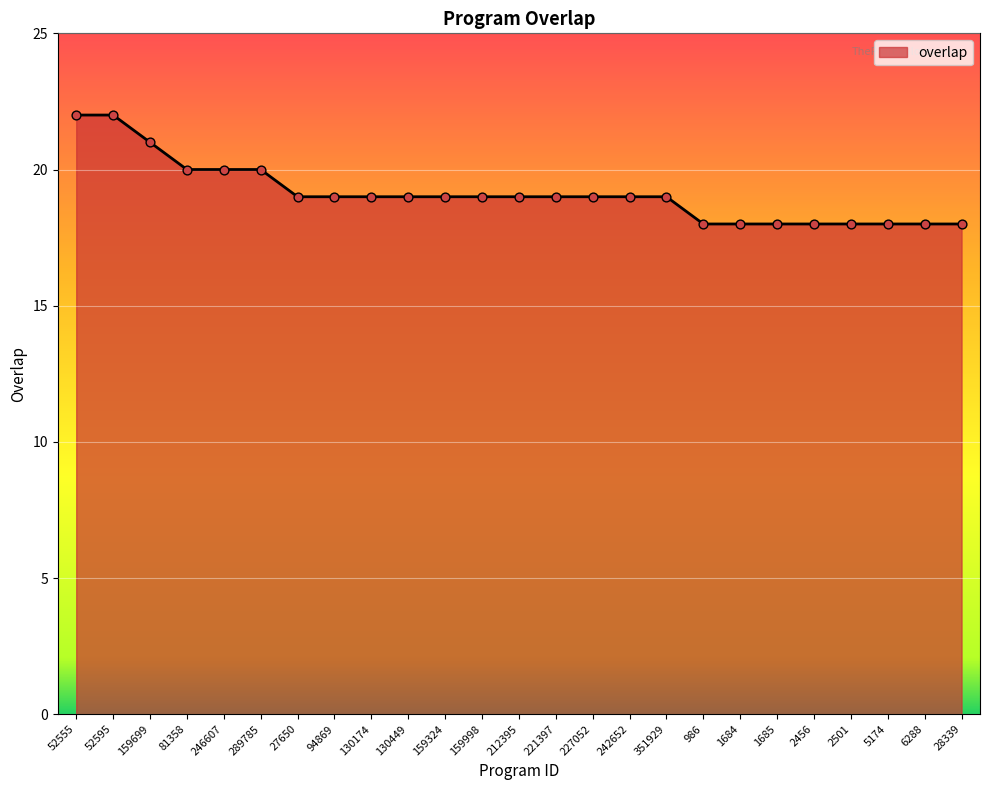

What is the ratio of the value at 159699 to the value at 986?

1.2